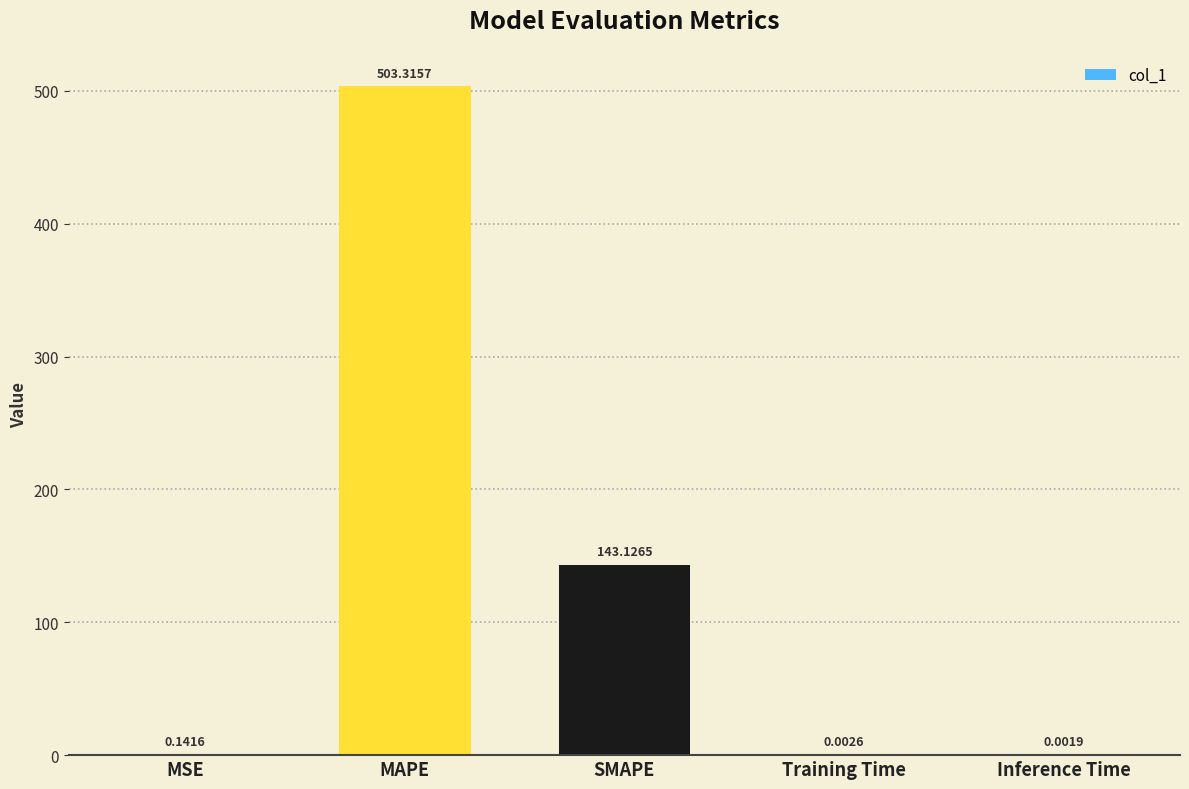

Which category has the highest value across all series?

MAPE